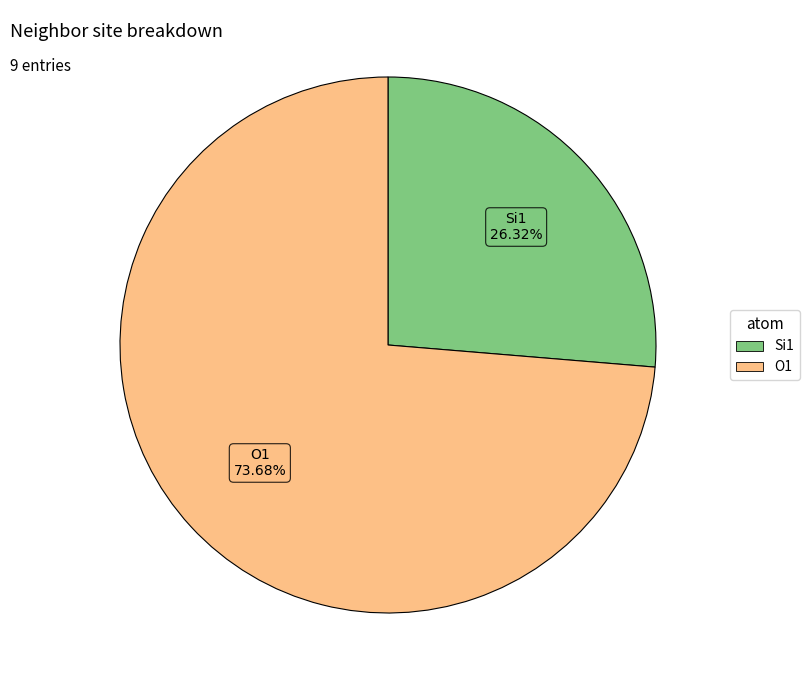

To the nearest percent, what is the difference between the largest and smallest slice percentages?

47%